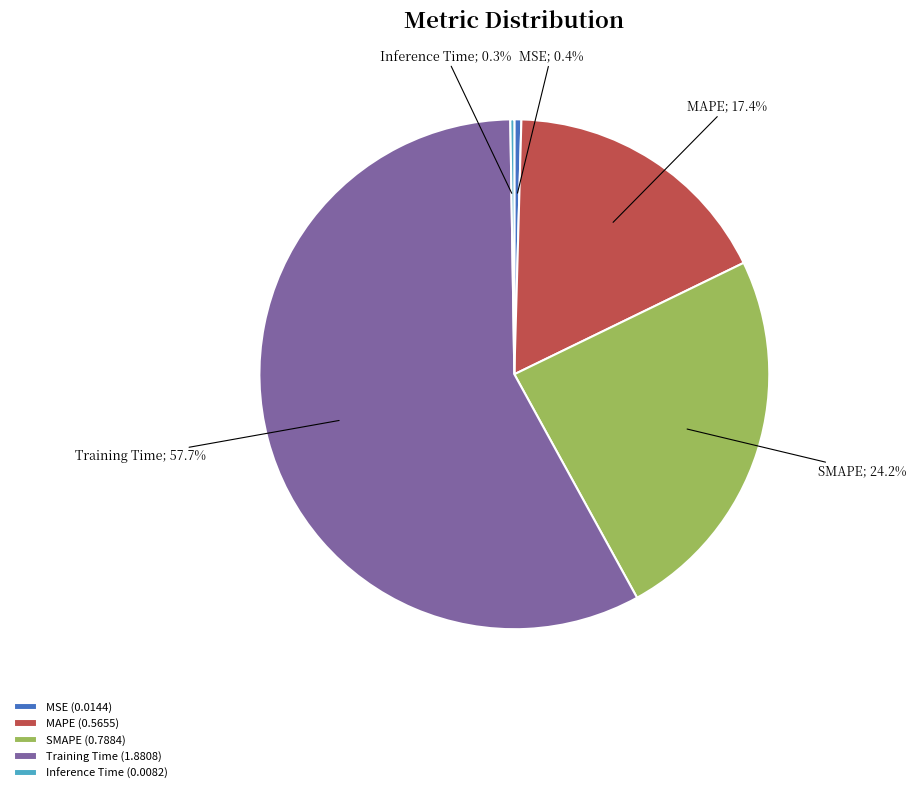

Which has a higher value, SMAPE (0.7884) or MAPE (0.5655)?

SMAPE (0.7884)